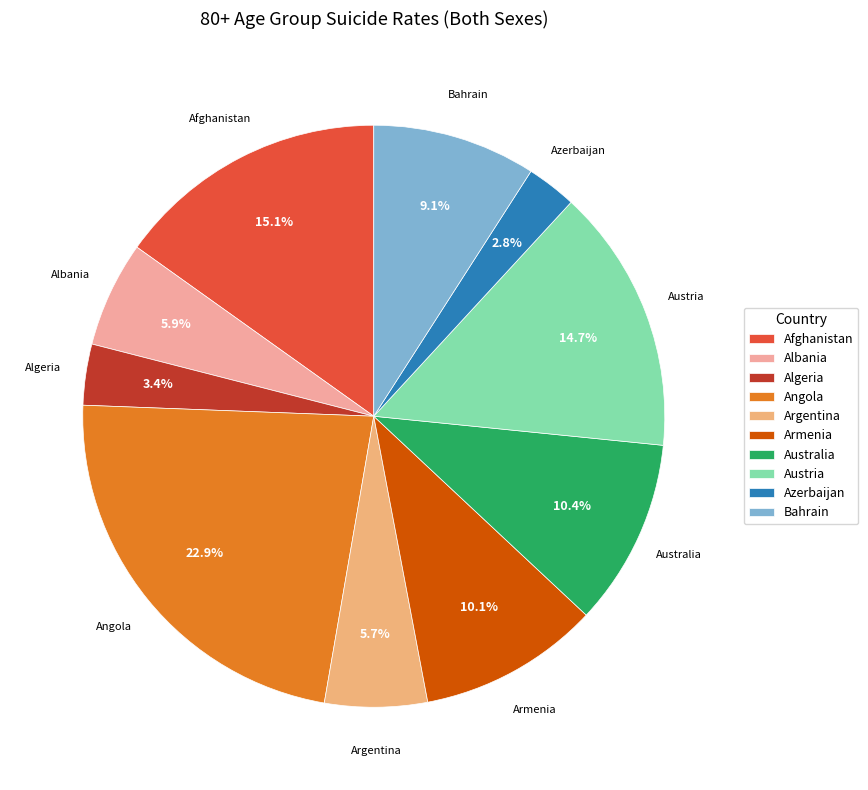

Approximately how many times larger is the value at Algeria compared to Azerbaijan?

1.2